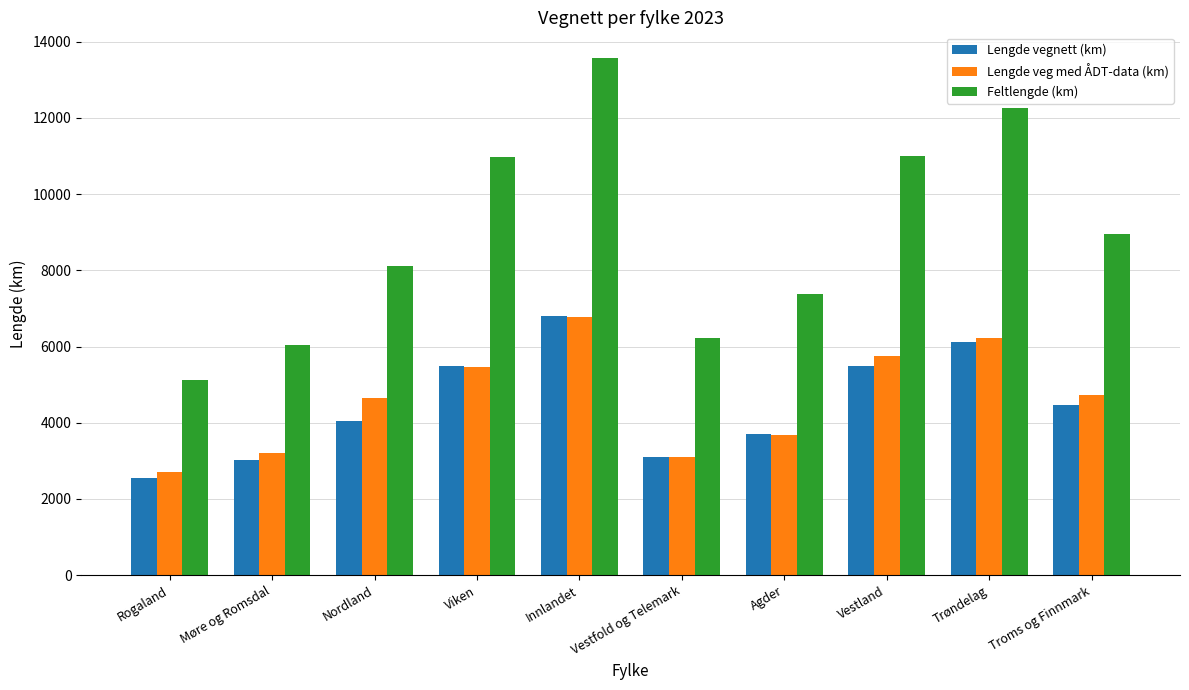

What is the difference between the second highest and minimum values in the Lengde veg med ÅDT-data (km) series?

3501.5